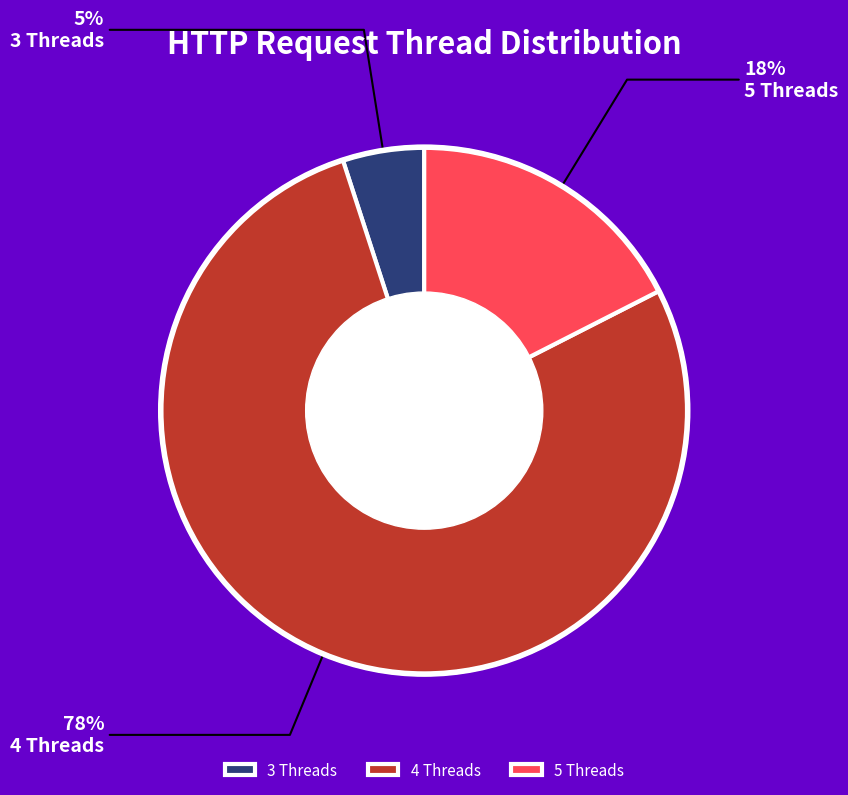

To the nearest percent, what is the difference between the largest and smallest slice percentages?

73%